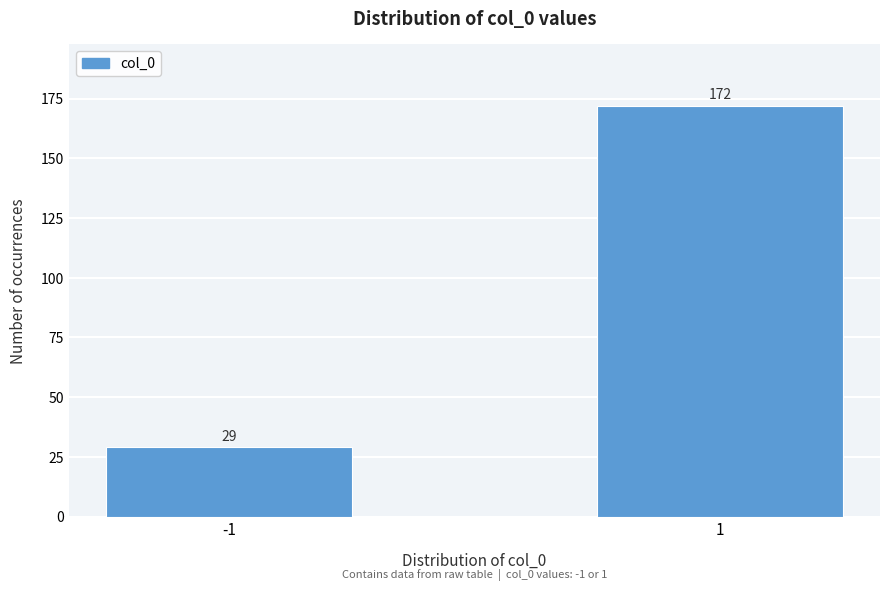

Reading left to right, transcribe all the data shown in this chart.

-1=29	1=172